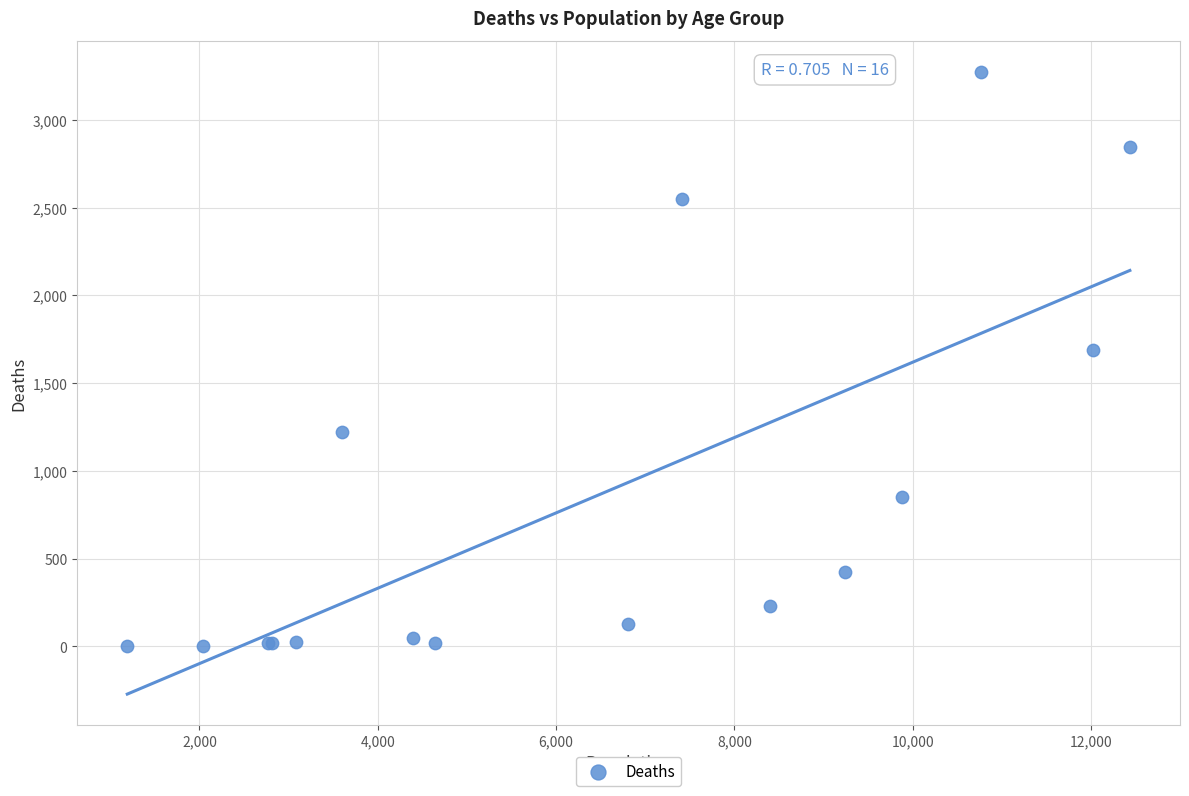

What Y value in the scatter plot is closest to 1638?

1690